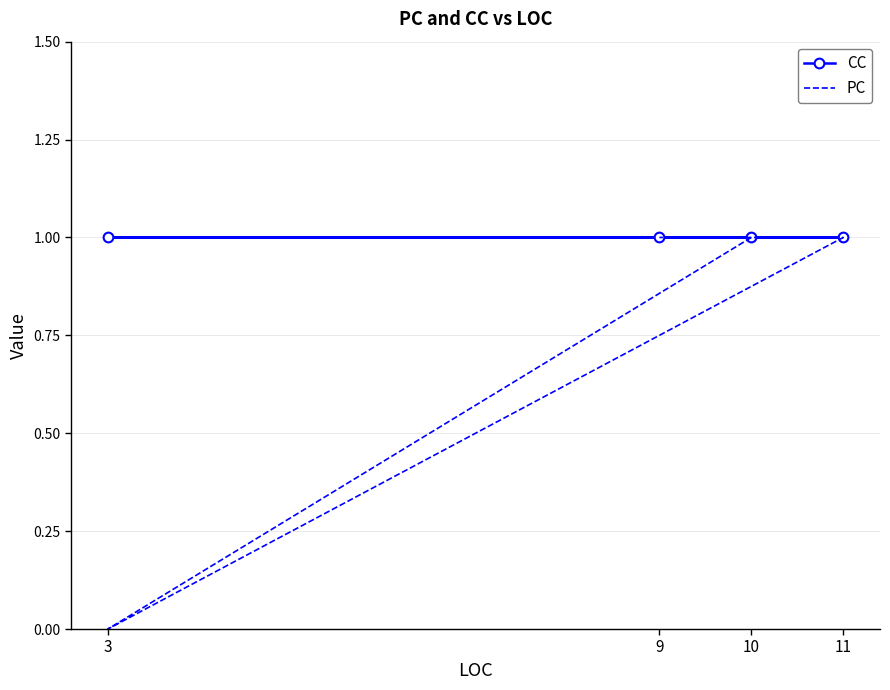

What is the average value of the CC series?

1